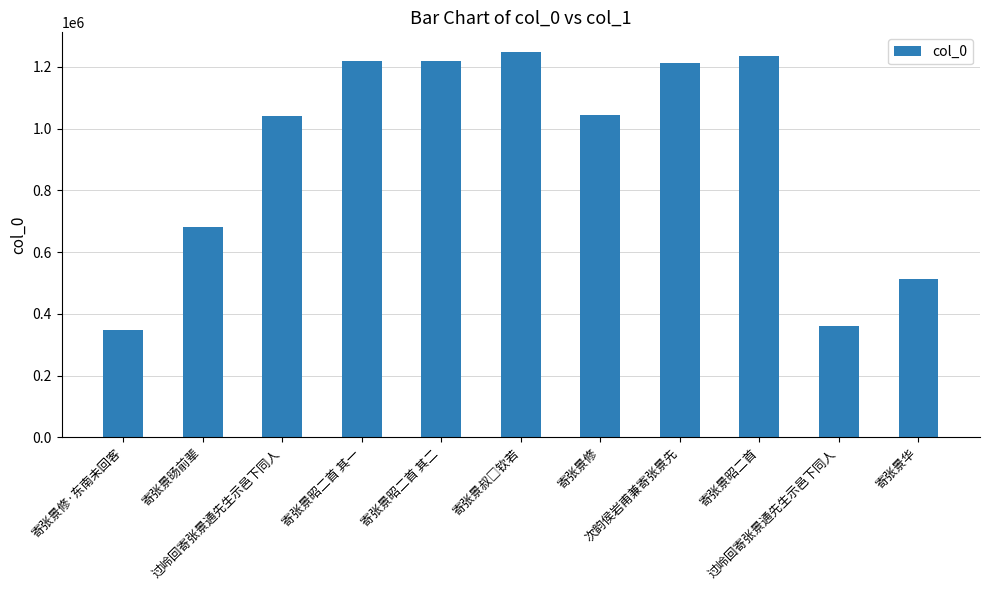

How many bars are there in total?

11